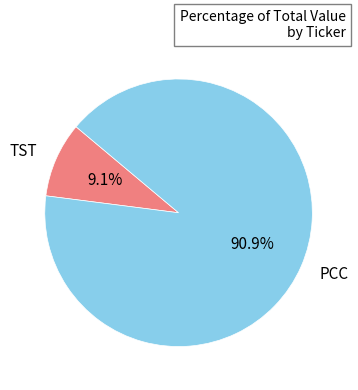

Rank the categories by value from lowest to highest.

TST, PCC